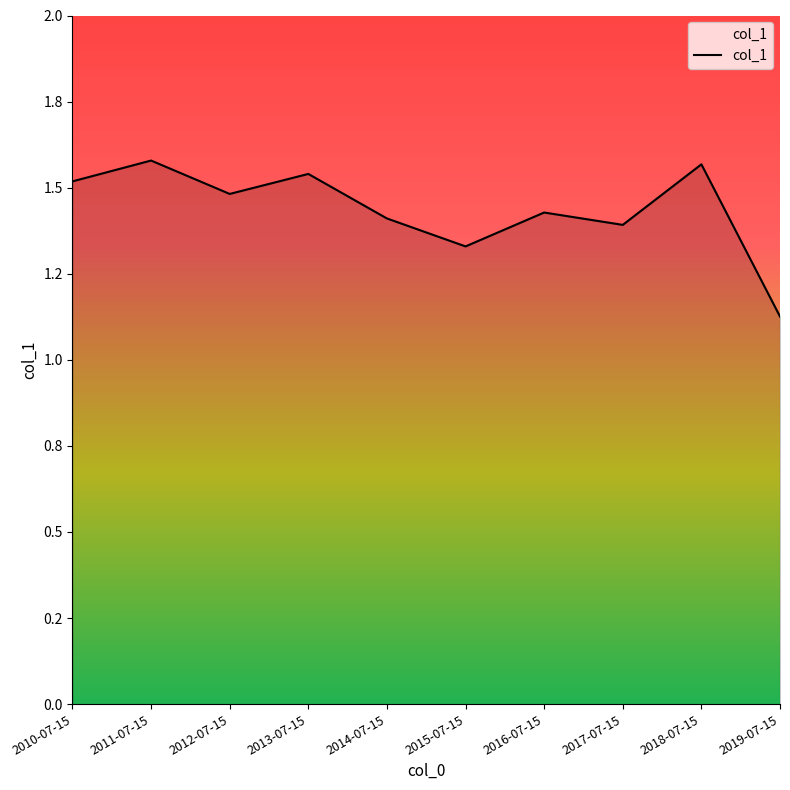

Is this an area chart (filled region under the line)?

Yes